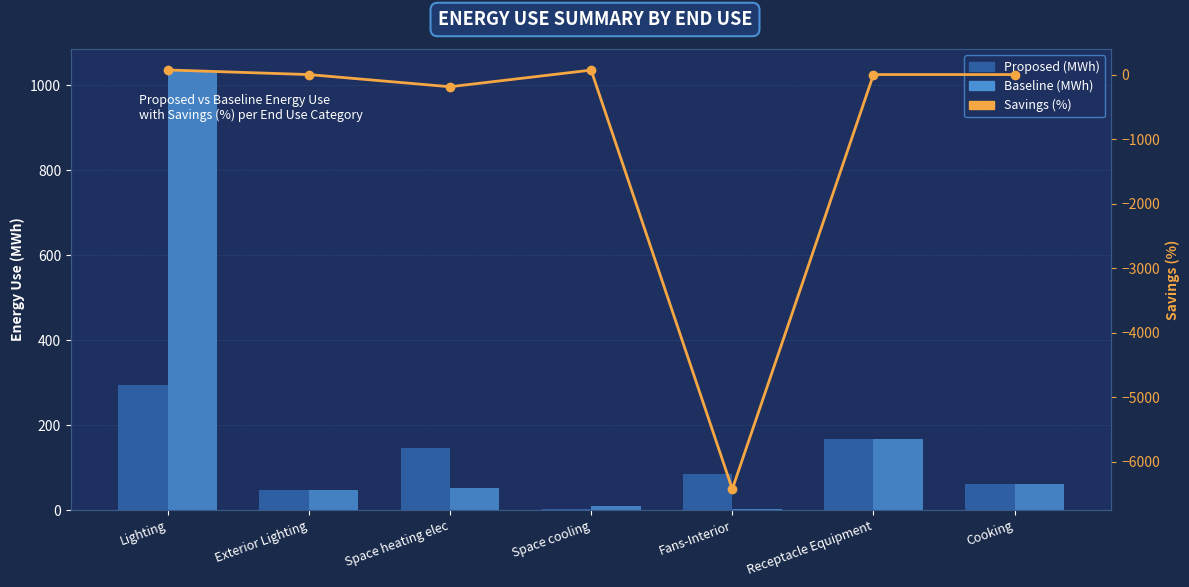

At which category is the sum across all series the highest?

Lighting